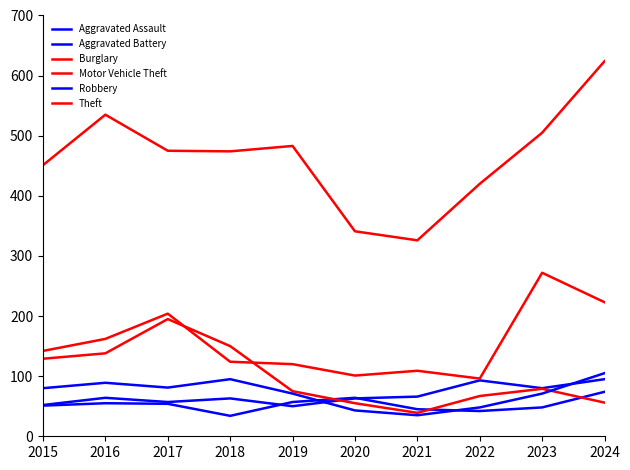

Where is the first local minimum for Motor Vehicle Theft?

2020